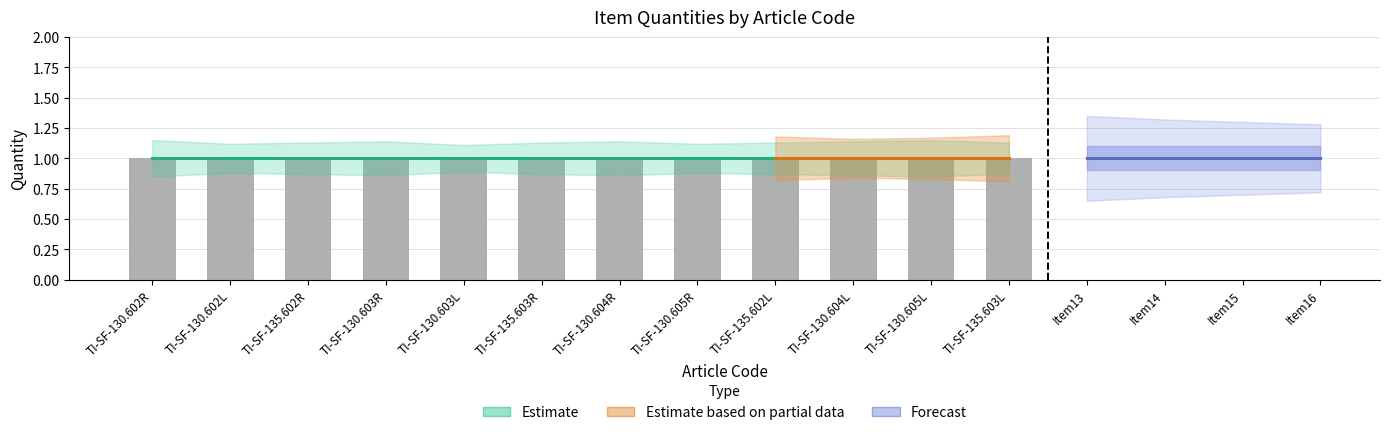

The CANT. series shows 1 at TI-SF-135.603L. True or false?

False